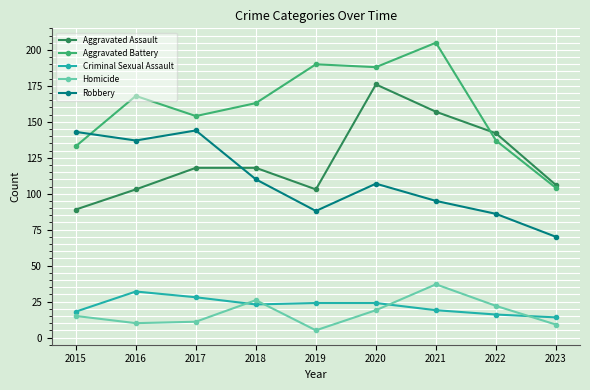

How many series are shown in this chart?

5